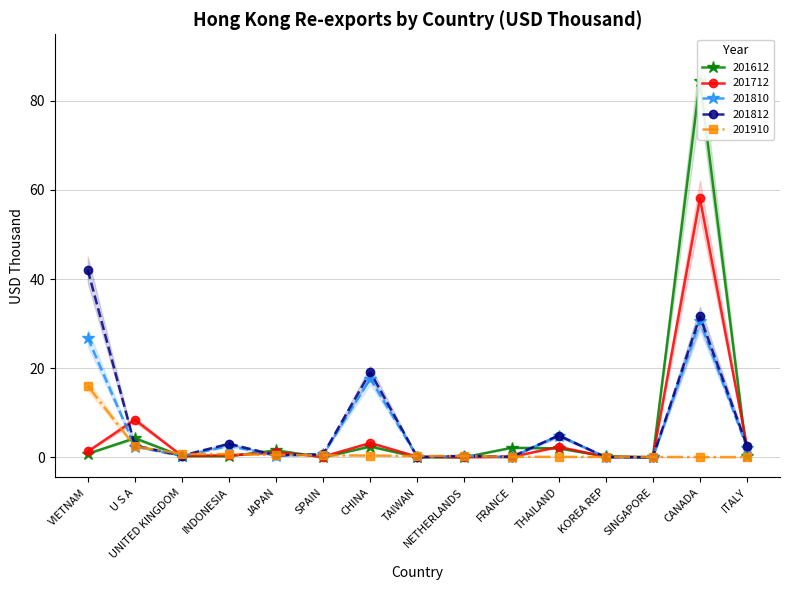

What is the sum of the 201712 values at SPAIN and TAIWAN?

0.3